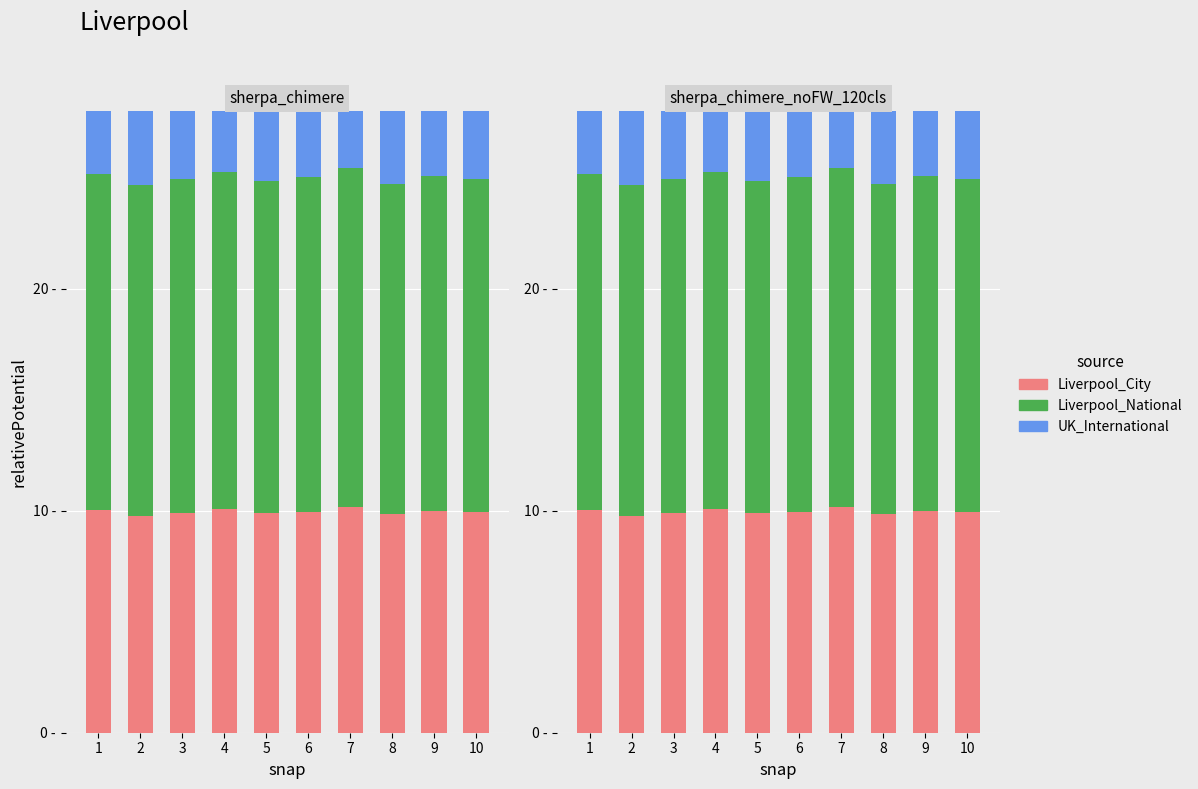

Rank the series by their maximum value, from highest to lowest.

Liverpool_National, Liverpool_City, UK_International